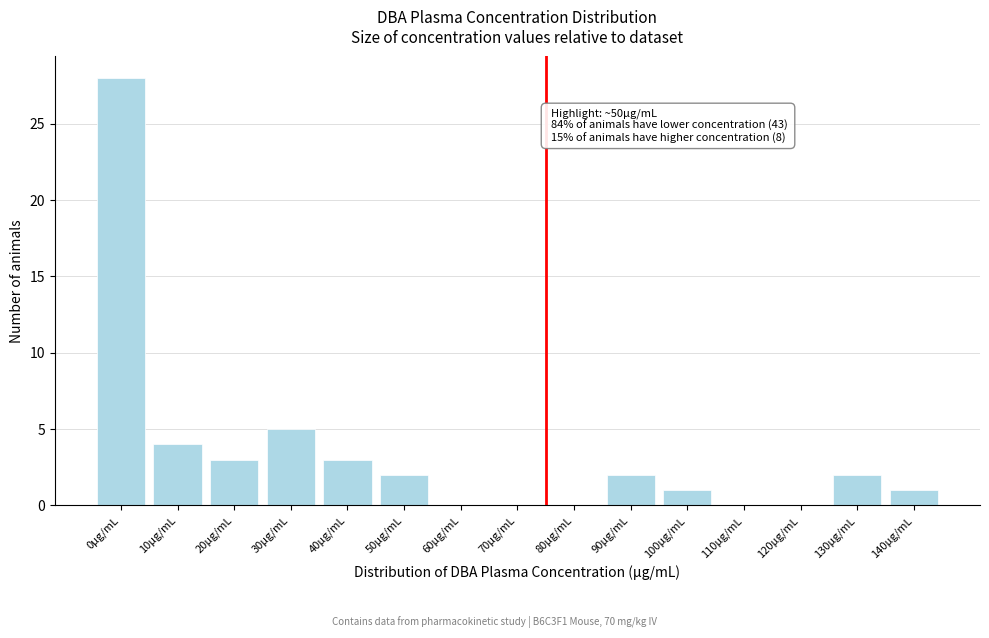

Reading right to left, extract all data points from this chart.

140µg/mL=1	130µg/mL=2	120µg/mL=0	110µg/mL=0	100µg/mL=1	90µg/mL=2	80µg/mL=0	70µg/mL=0	60µg/mL=0	50µg/mL=2	40µg/mL=3	30µg/mL=5	20µg/mL=3	10µg/mL=4	0µg/mL=28